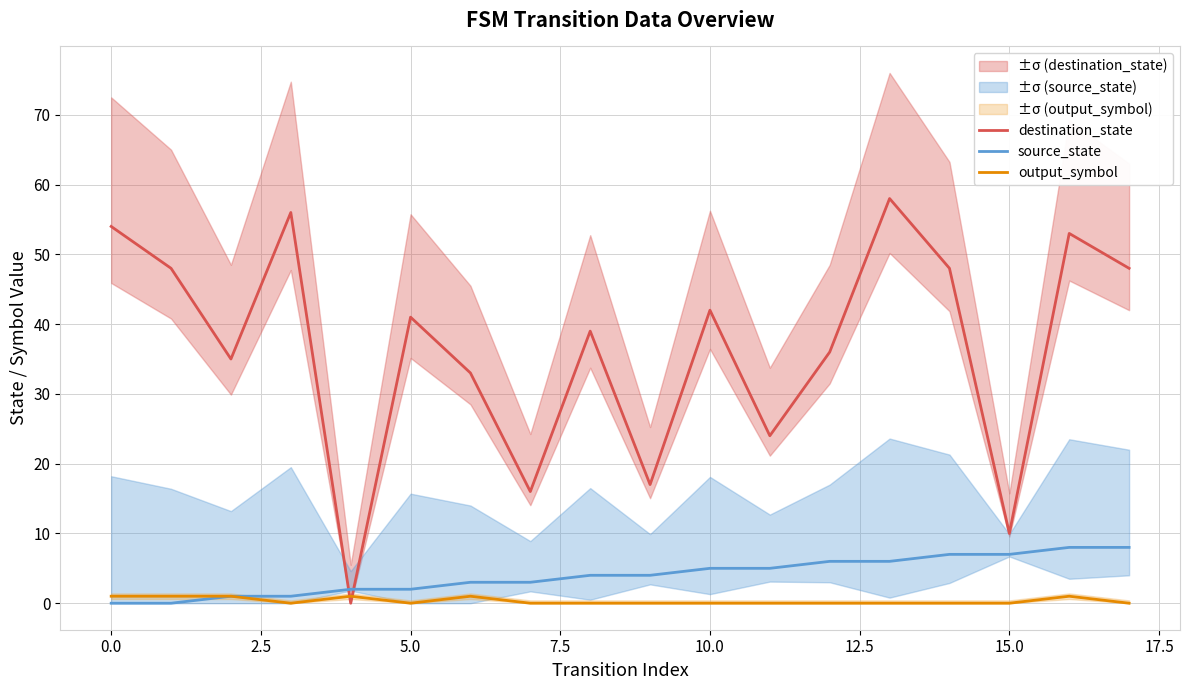

True or false: destination_state has a value of 96 at 0.0.

False